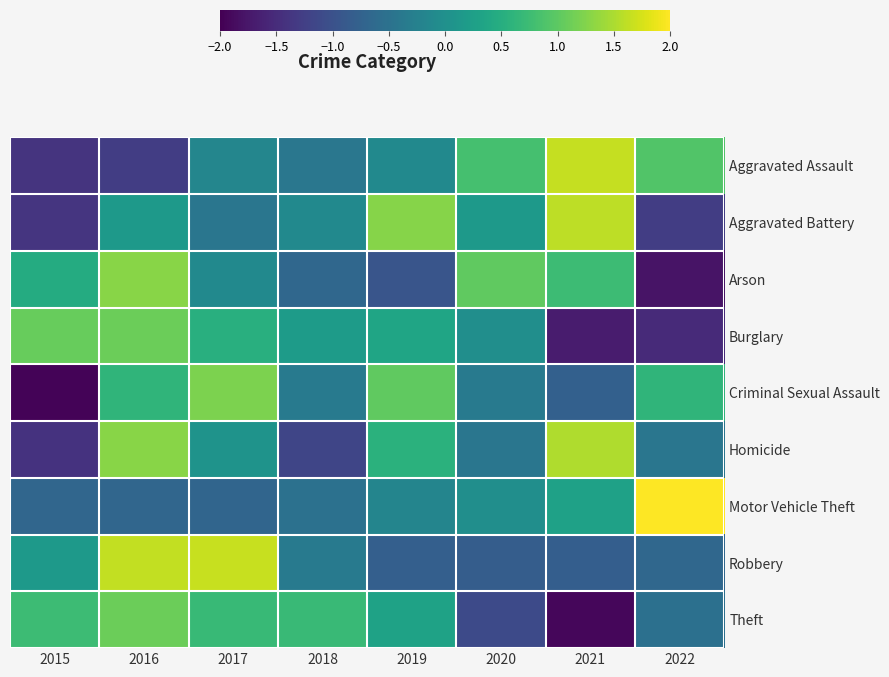

Reading left to right, list all the values displayed in this chart.

Aggravated Assault: 2015=-1.4	2016=-1.3	2017=-0.2	2018=-0.4	2019=-0.1	2020=0.8	2021=1.6	2022=0.9
Aggravated Battery: 2015=-1.4	2016=0.2	2017=-0.4	2018=-0.1	2019=1.3	2020=0.2	2021=1.6	2022=-1.3
Arson: 2015=0.5	2016=1.3	2017=-0.1	2018=-0.7	2019=-0.9	2020=1.0	2021=0.7	2022=-1.8
Burglary: 2015=1.1	2016=1.1	2017=0.5	2018=0.2	2019=0.3	2020=-0.0	2021=-1.7	2022=-1.5
Criminal Sexual Assault: 2015=-2.0	2016=0.6	2017=1.2	2018=-0.4	2019=1.0	2020=-0.4	2021=-0.8	2022=0.6
Homicide: 2015=-1.4	2016=1.3	2017=0.1	2018=-1.2	2019=0.6	2020=-0.4	2021=1.5	2022=-0.4
Motor Vehicle Theft: 2015=-0.7	2016=-0.7	2017=-0.7	2018=-0.5	2019=-0.2	2020=-0.0	2021=0.3	2022=2.5
Robbery: 2015=0.1	2016=1.6	2017=1.7	2018=-0.4	2019=-0.8	2020=-0.8	2021=-0.8	2022=-0.7
Theft: 2015=0.7	2016=1.1	2017=0.7	2018=0.7	2019=0.3	2020=-1.1	2021=-1.9	2022=-0.5